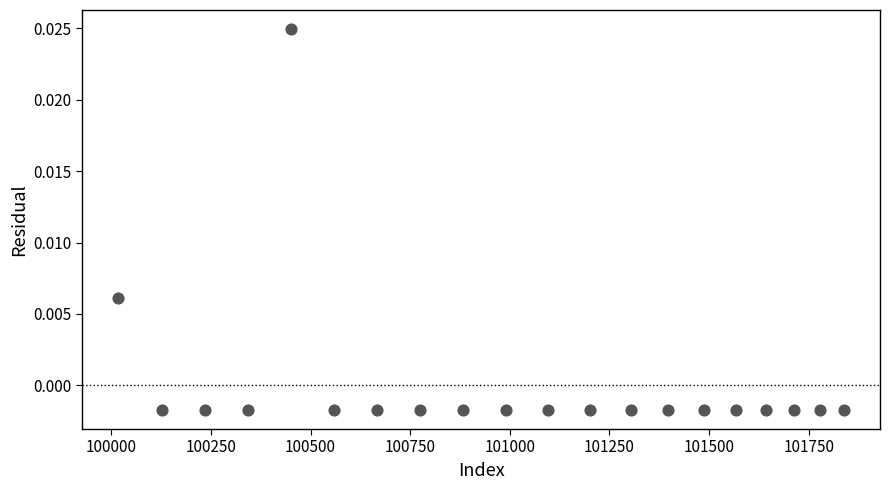

What is the range of X values (max minus min)?

1820.0